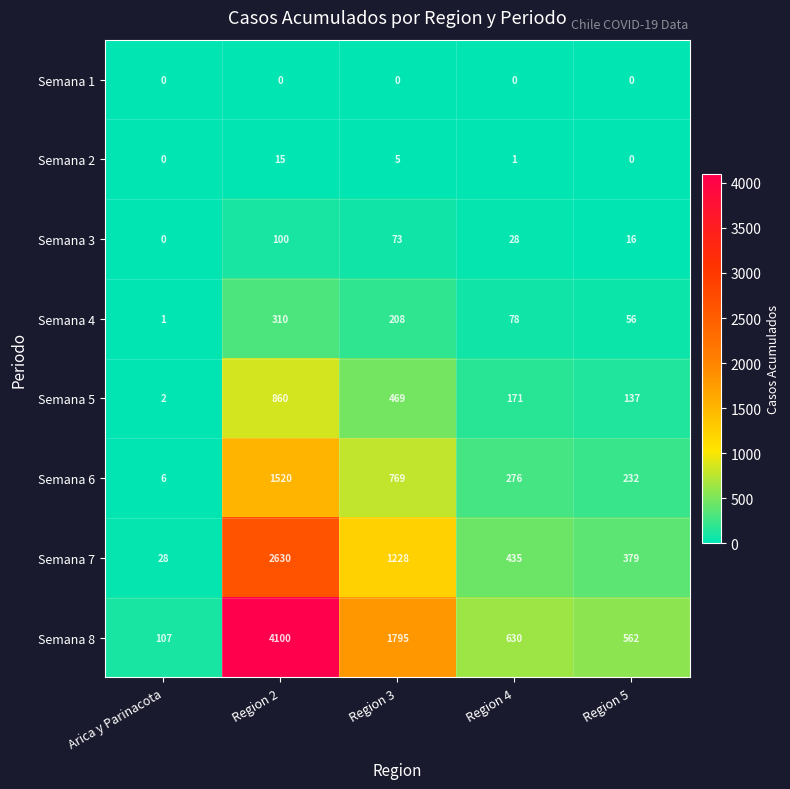

Which series changed the most between Region 2 and Region 4?

Semana 8